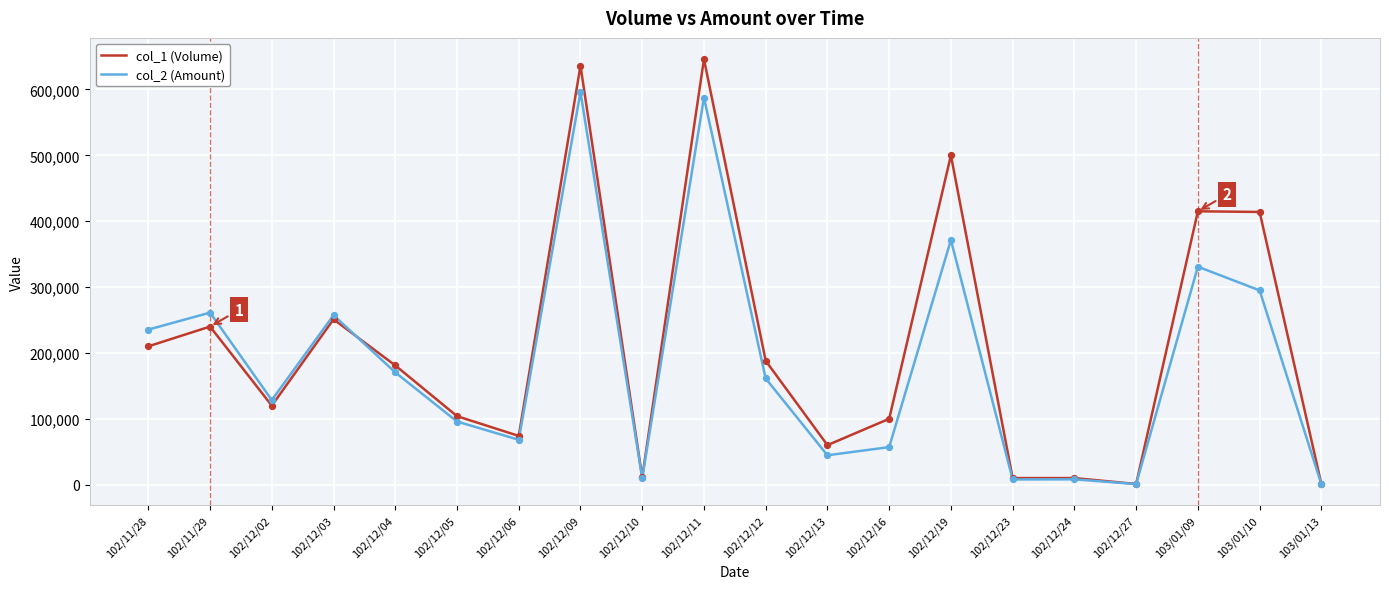

Is the value of col_2 (Amount) at 102/12/06 greater than the value of col_1 (Volume) at 102/12/03?

No